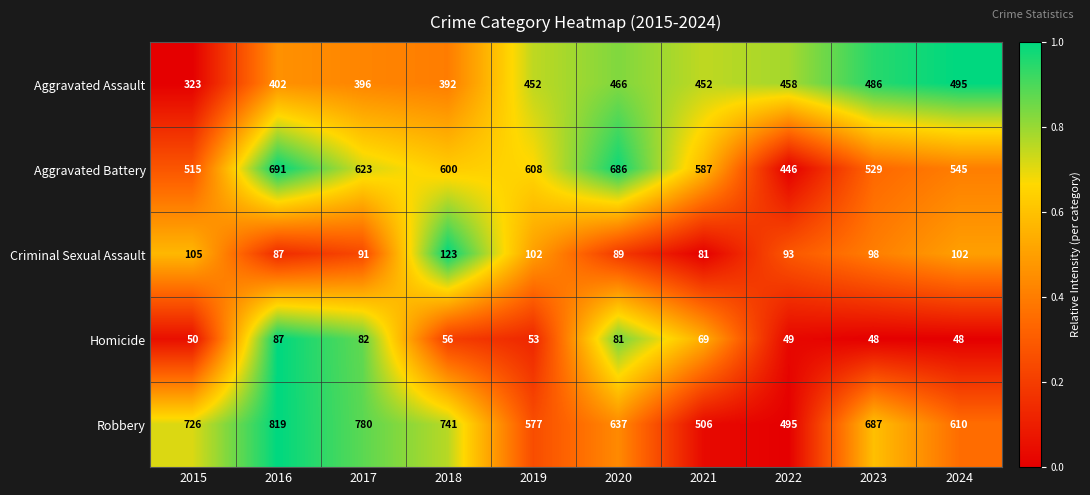

At which label is Aggravated Battery closest to 568?

2021